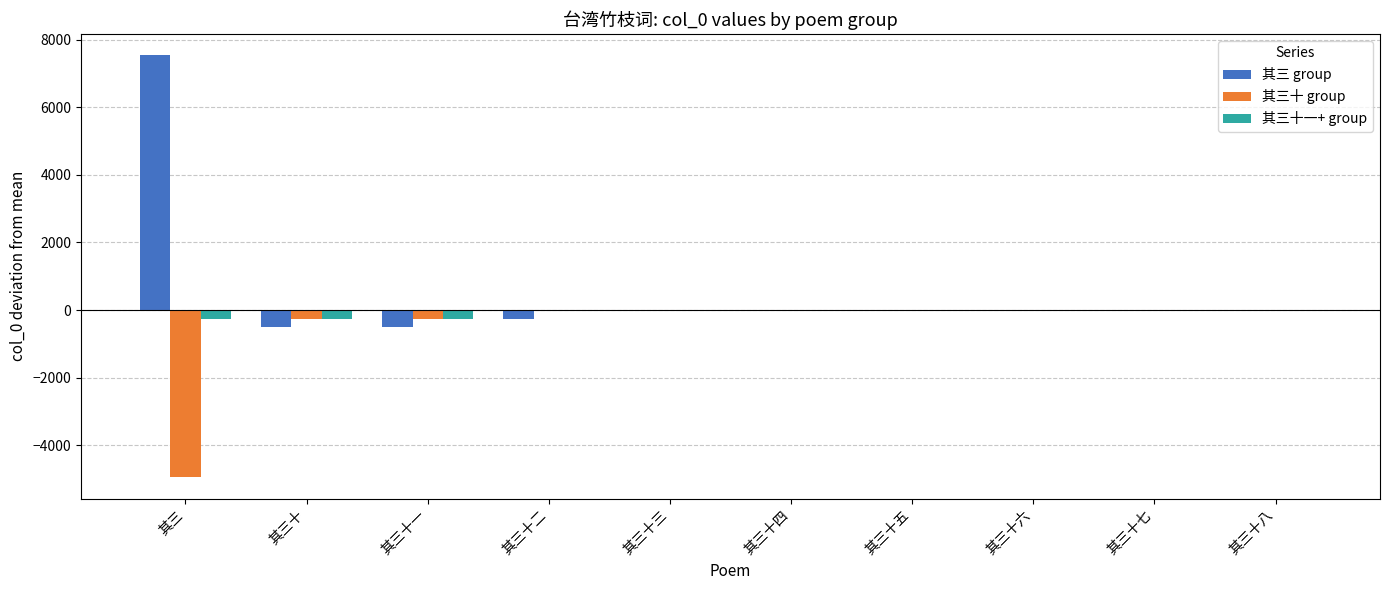

At which category is the sum across all series the highest?

其三